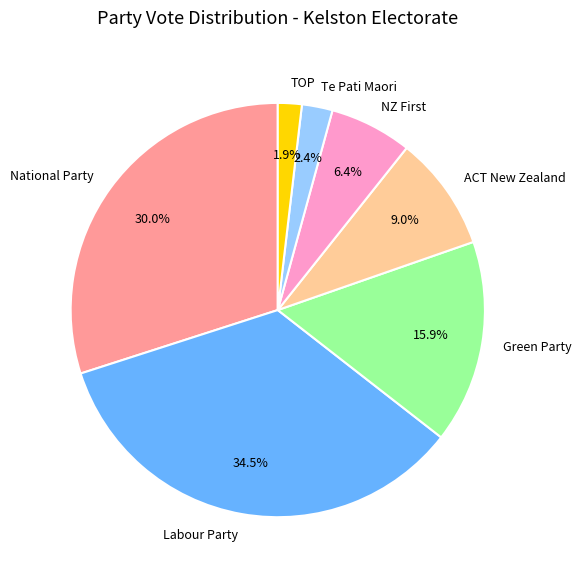

Between Te Pati Maori and Green Party, which is larger?

Green Party